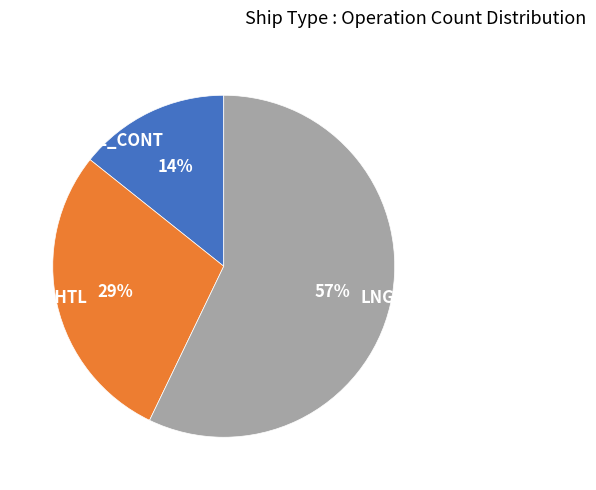

Does S_SHTL account for over 50% of the chart?

No